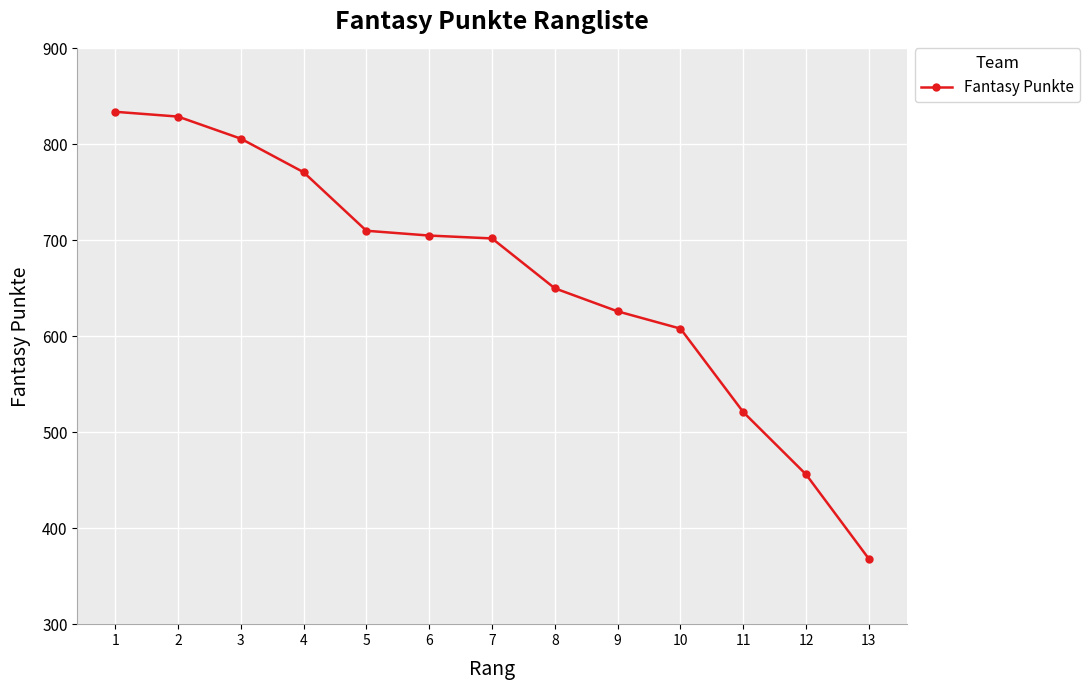

How many lines are shown in the chart?

1